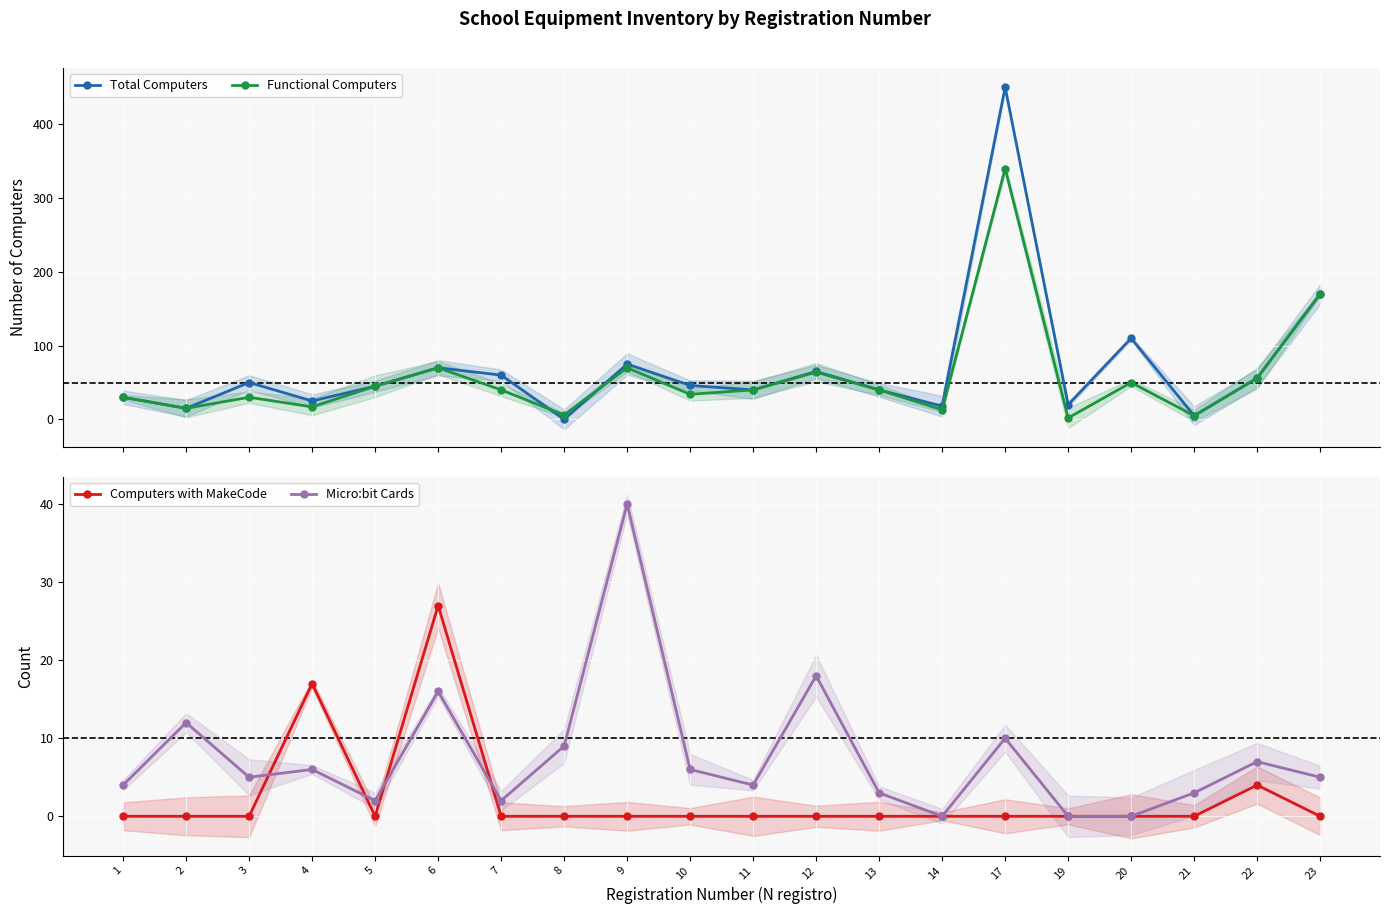

Where is Computers with MakeCode nearest to the value 13?

4